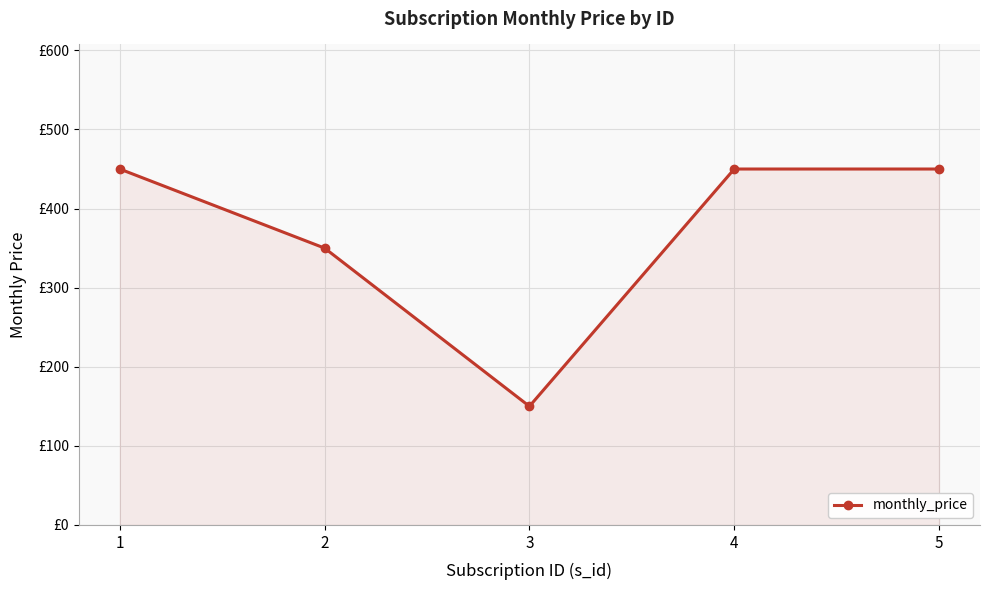

What is the value of the 4th point from the left?

450